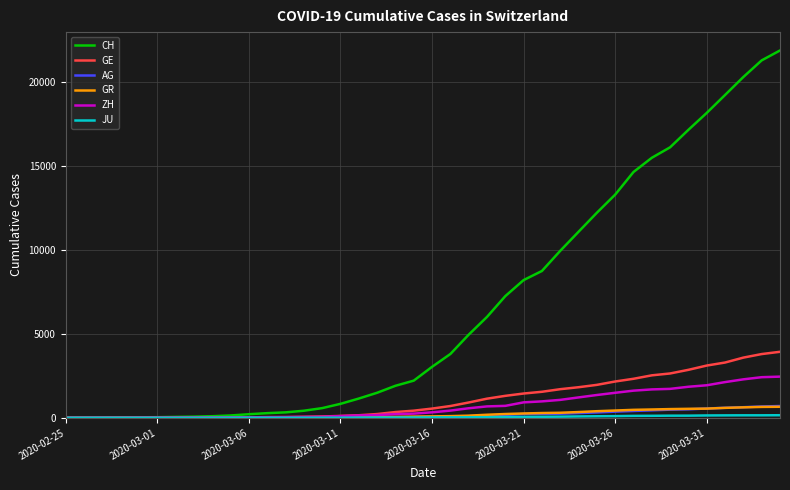

Which series has the largest total across all categories?

CH